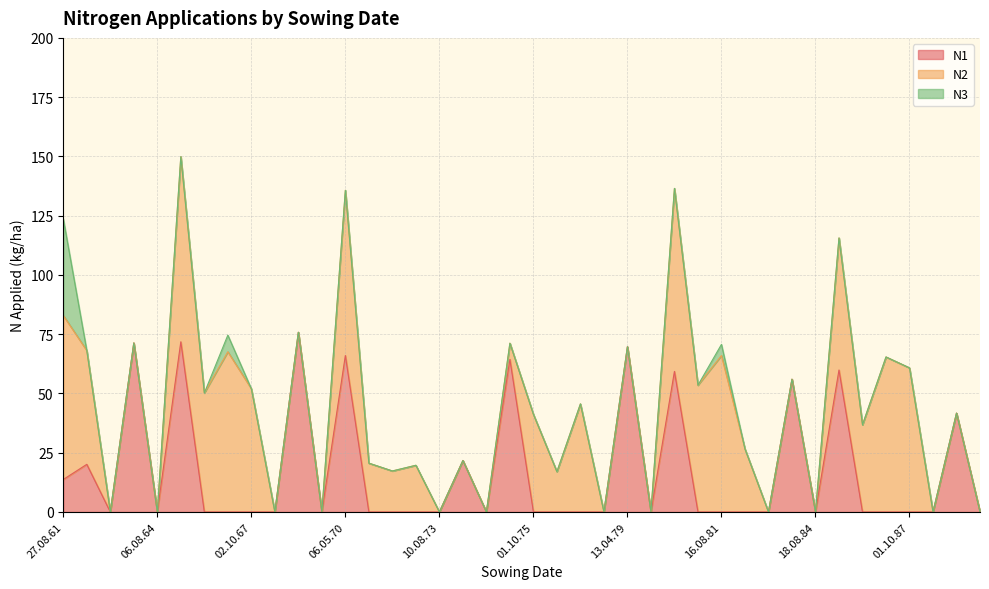

List the series in order of their peak value, lowest first.

N3, N1, N2